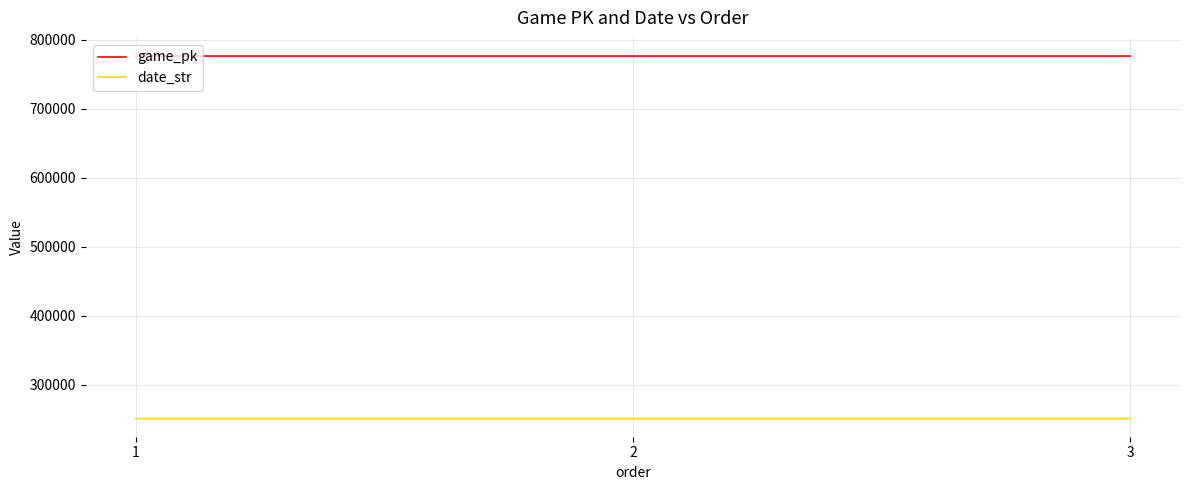

What is the lowest value of the date_str series?

250916